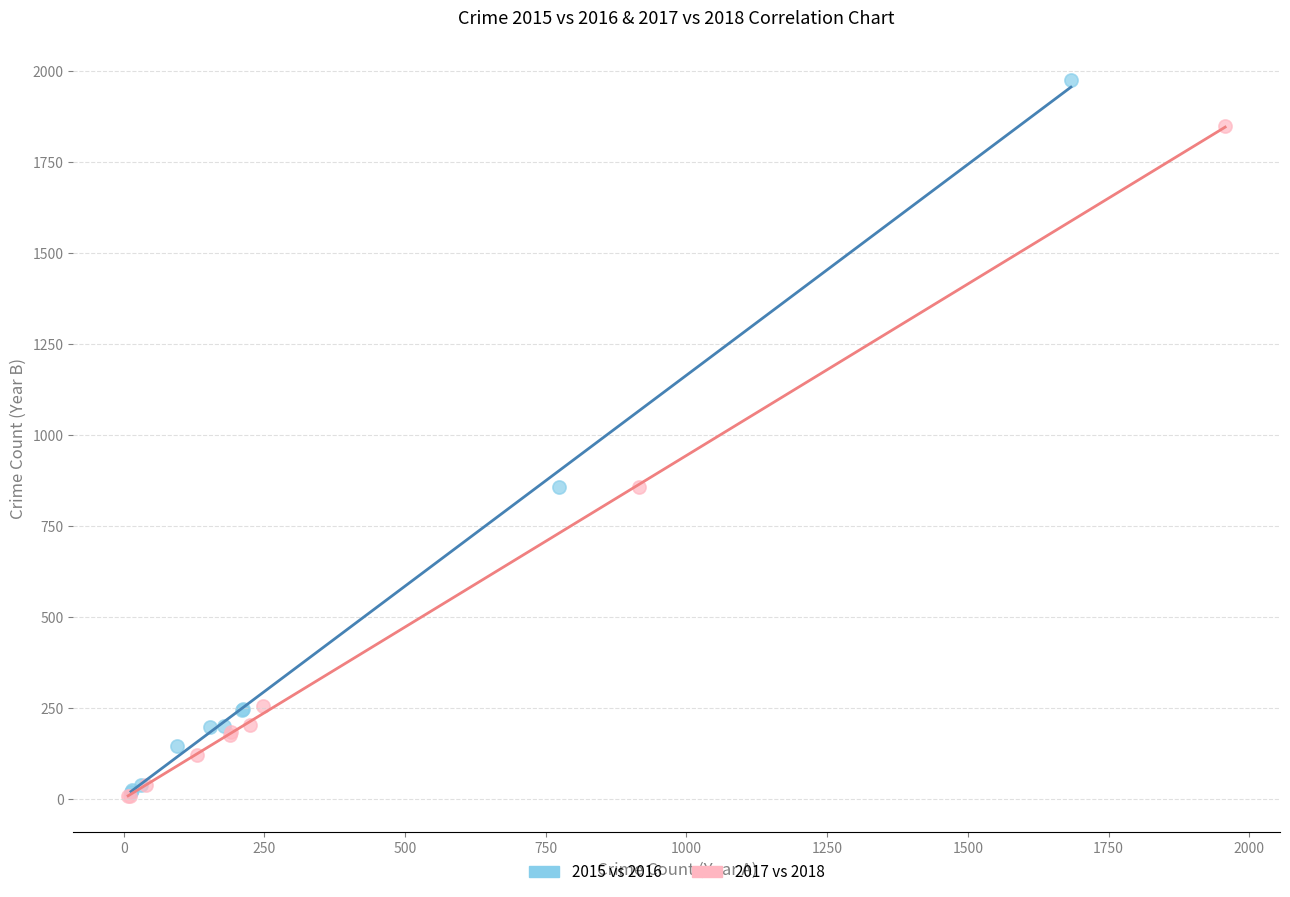

Which series has the largest Y range (max minus min)?

2015 vs 2016